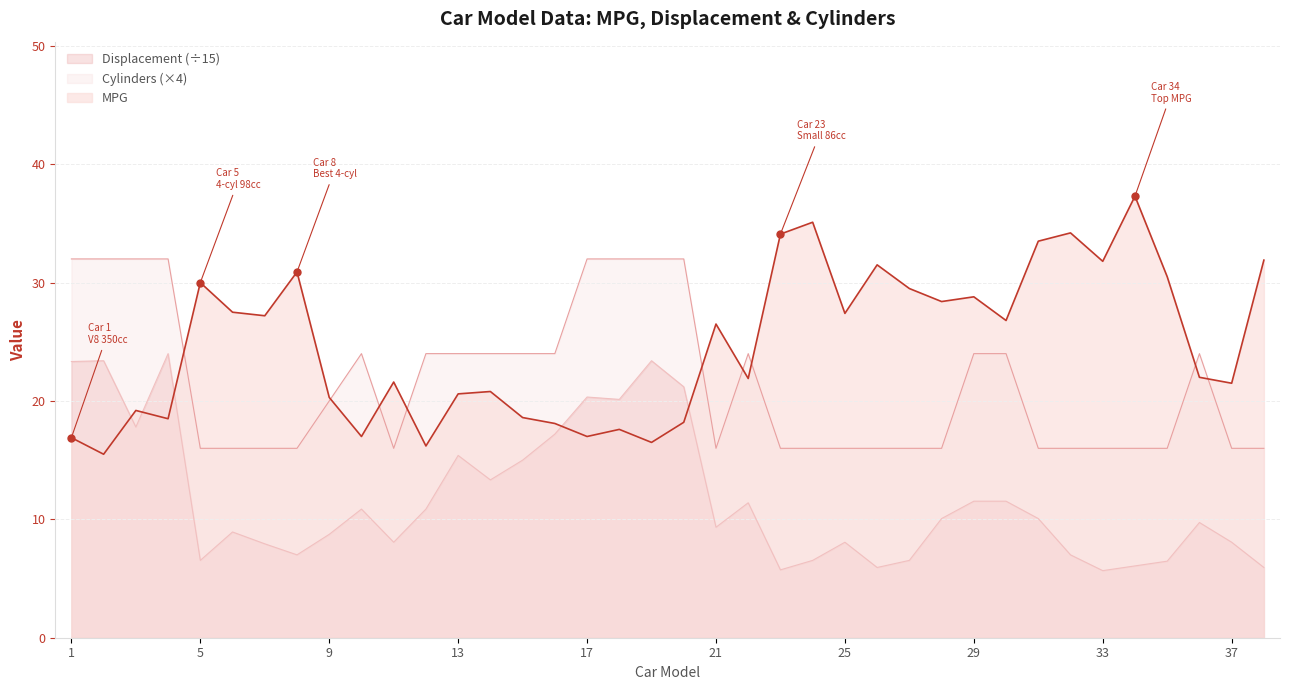

In Cylinders, how many points are lower than both neighbors (excluding endpoints)?

2